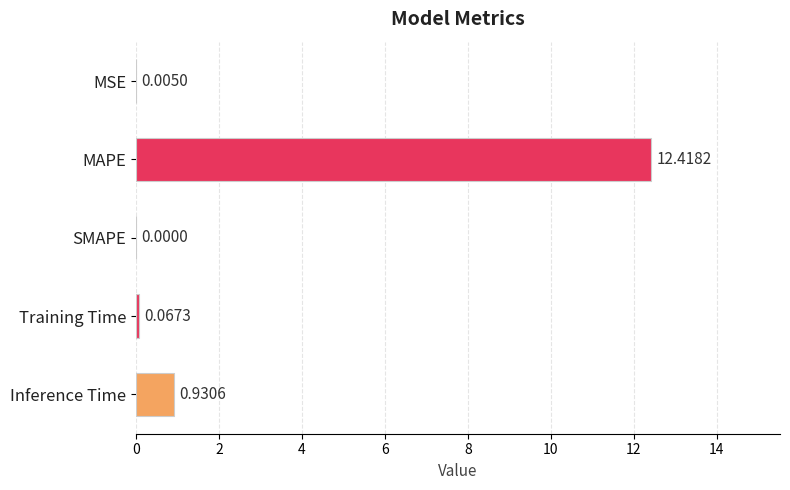

What is the change in value from MAPE to SMAPE?

-12.4